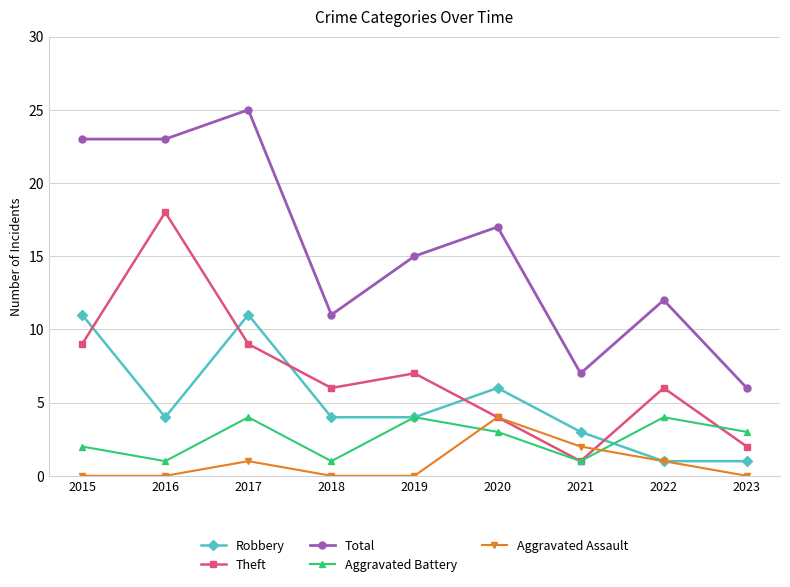

What is the greatest value displayed?

25